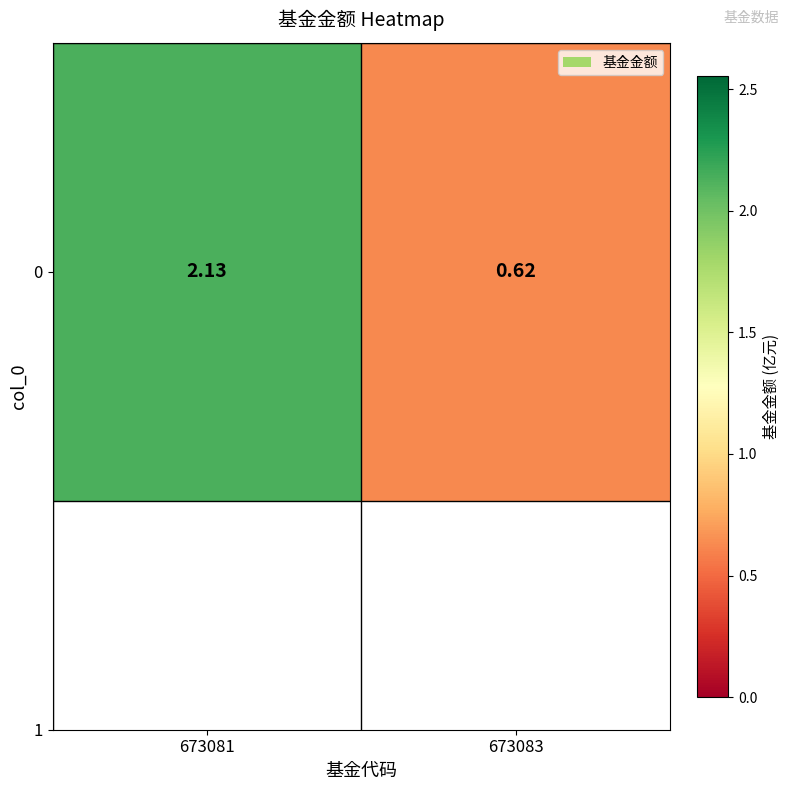

Where does the data first go above 2?

673081